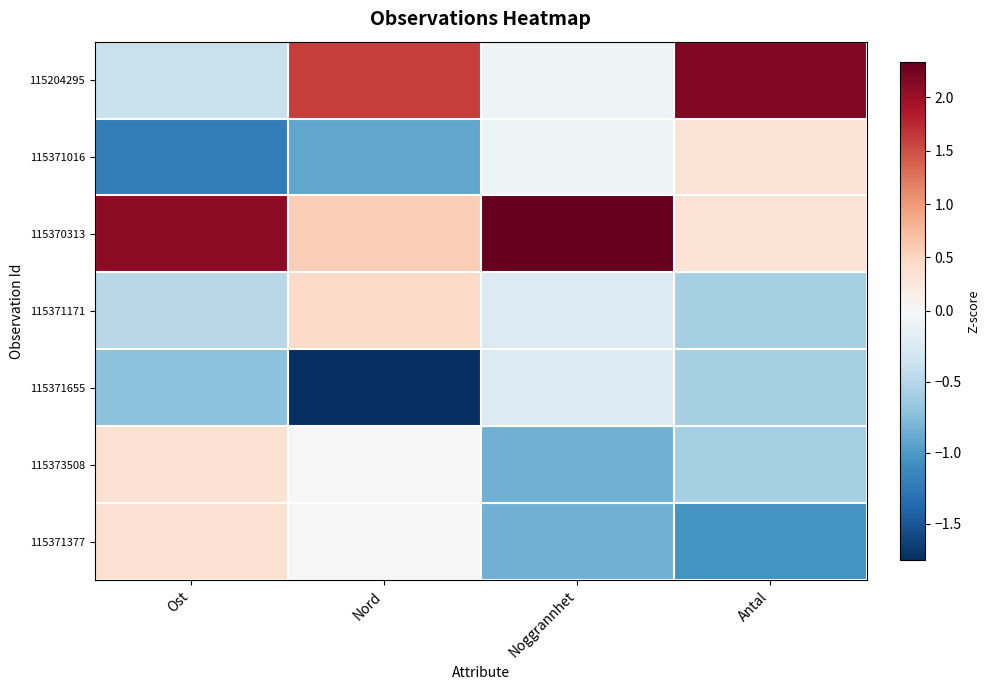

Reading right to left, what are all the values shown in this chart?

115204295: Antal=2.2	Noggrannhet=-0.1	Nord=1.6	Ost=-0.4
115371016: Antal=0.3	Noggrannhet=-0.1	Nord=-0.9	Ost=-1.2
115370313: Antal=0.3	Noggrannhet=2.3	Nord=0.6	Ost=2.1
115371171: Antal=-0.6	Noggrannhet=-0.2	Nord=0.4	Ost=-0.5
115371655: Antal=-0.6	Noggrannhet=-0.2	Nord=-1.8	Ost=-0.7
115373508: Antal=-0.6	Noggrannhet=-0.8	Nord=0.0	Ost=0.4
115371377: Antal=-1.0	Noggrannhet=-0.8	Nord=0.0	Ost=0.4